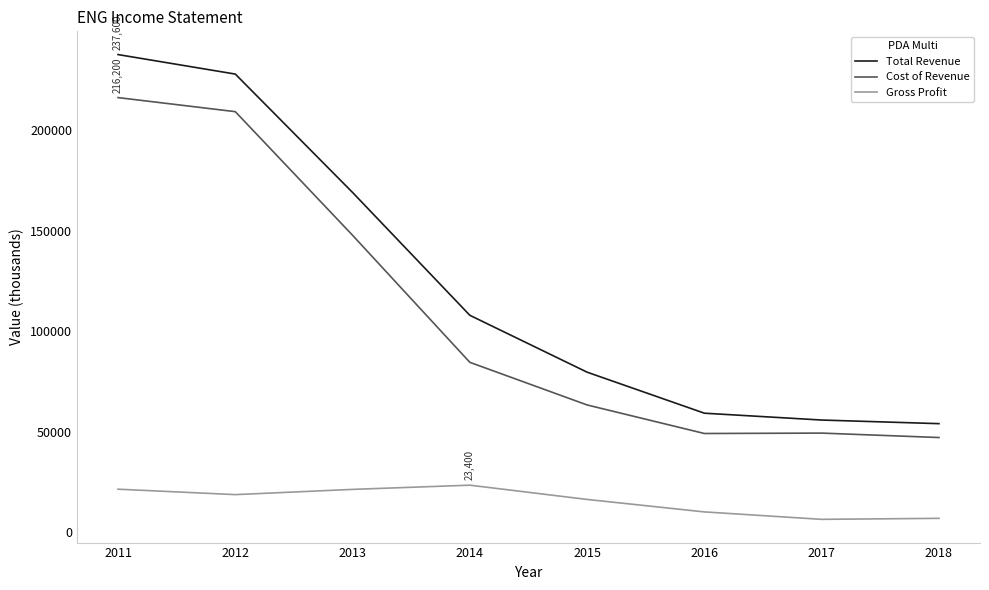

How many interior local peaks does the Gross Profit series have?

1